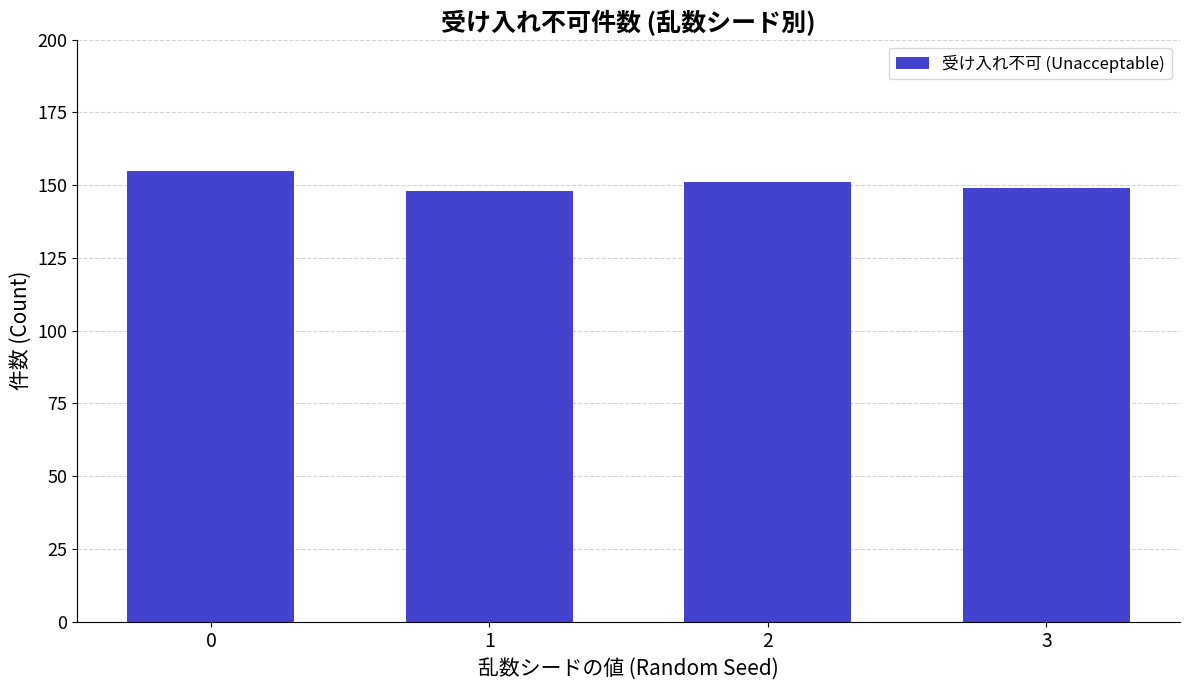

At which label is the value closest to 151?

2